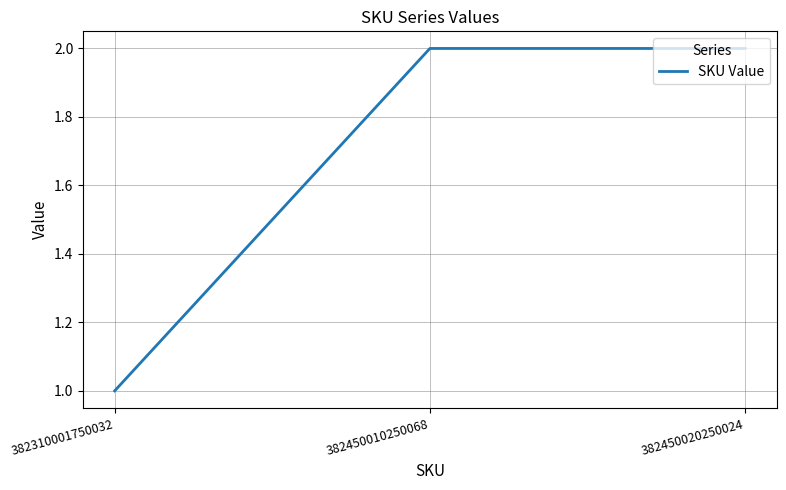

The value at 382450010250068 is 1. True or false?

False